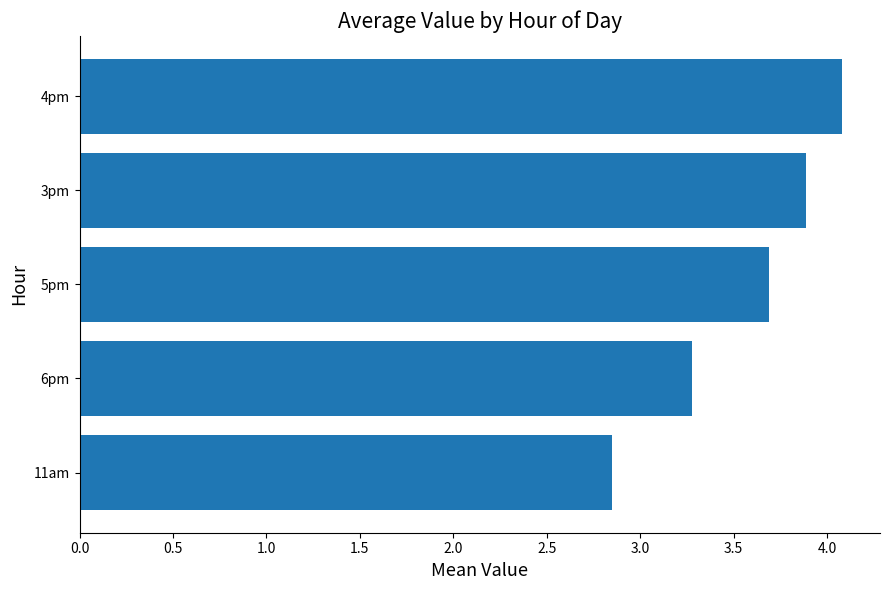

What is the approximate value at 6pm?

3.3